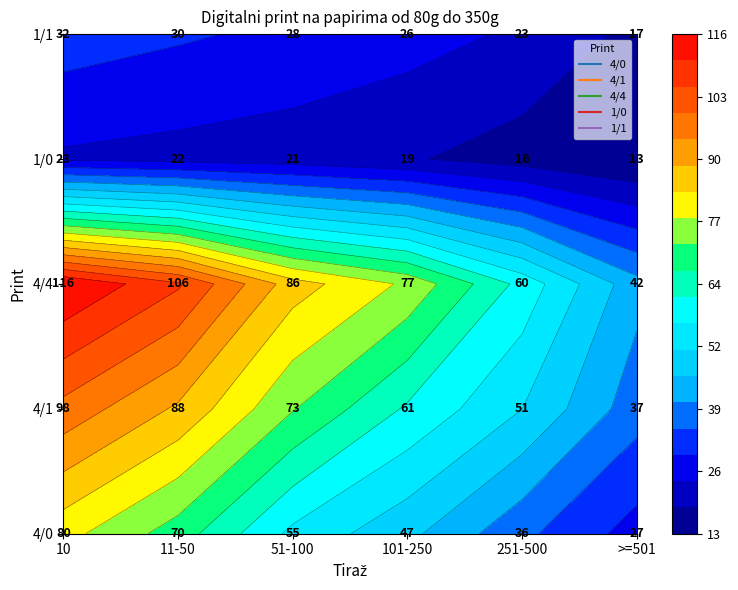

How many 4/1 values are between 51 and 88?

4